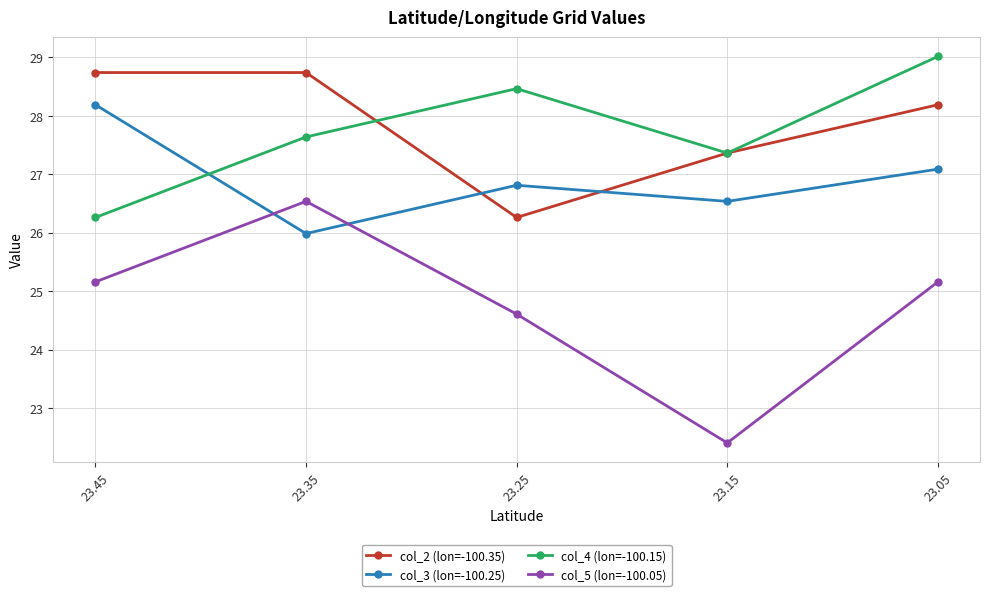

What are all the series names shown in the legend?

col_2 (lon=-100.35), col_3 (lon=-100.25), col_4 (lon=-100.15), col_5 (lon=-100.05)